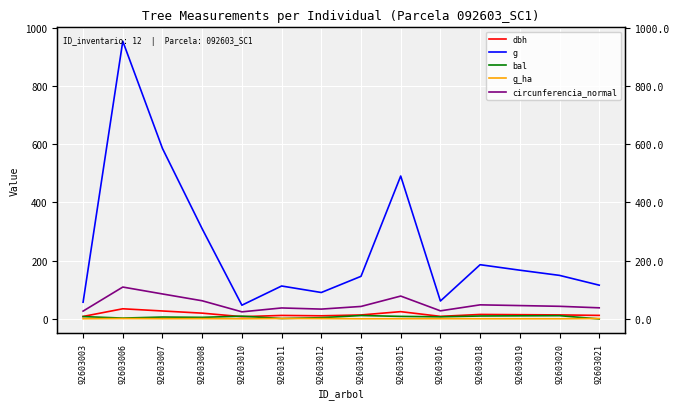

The g_ha series shows 1.5 at 92603021. True or false?

True